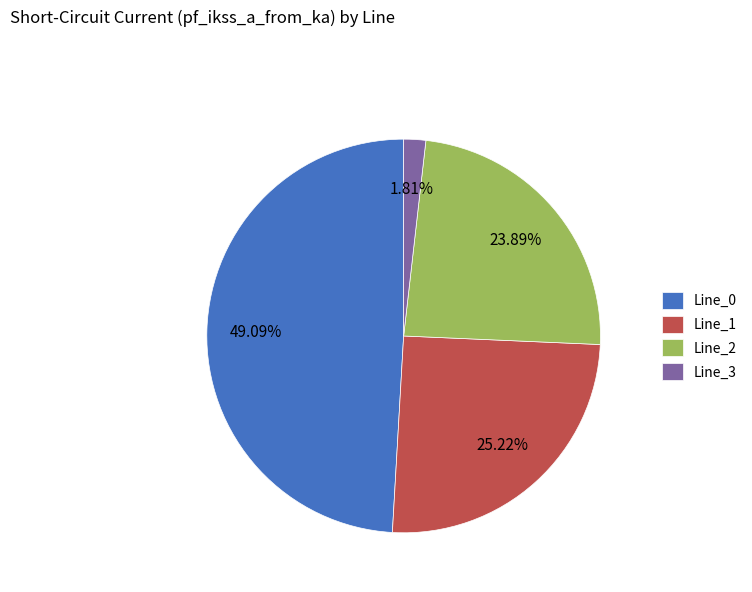

True or false: Line_0 accounts for 60% of the total.

False